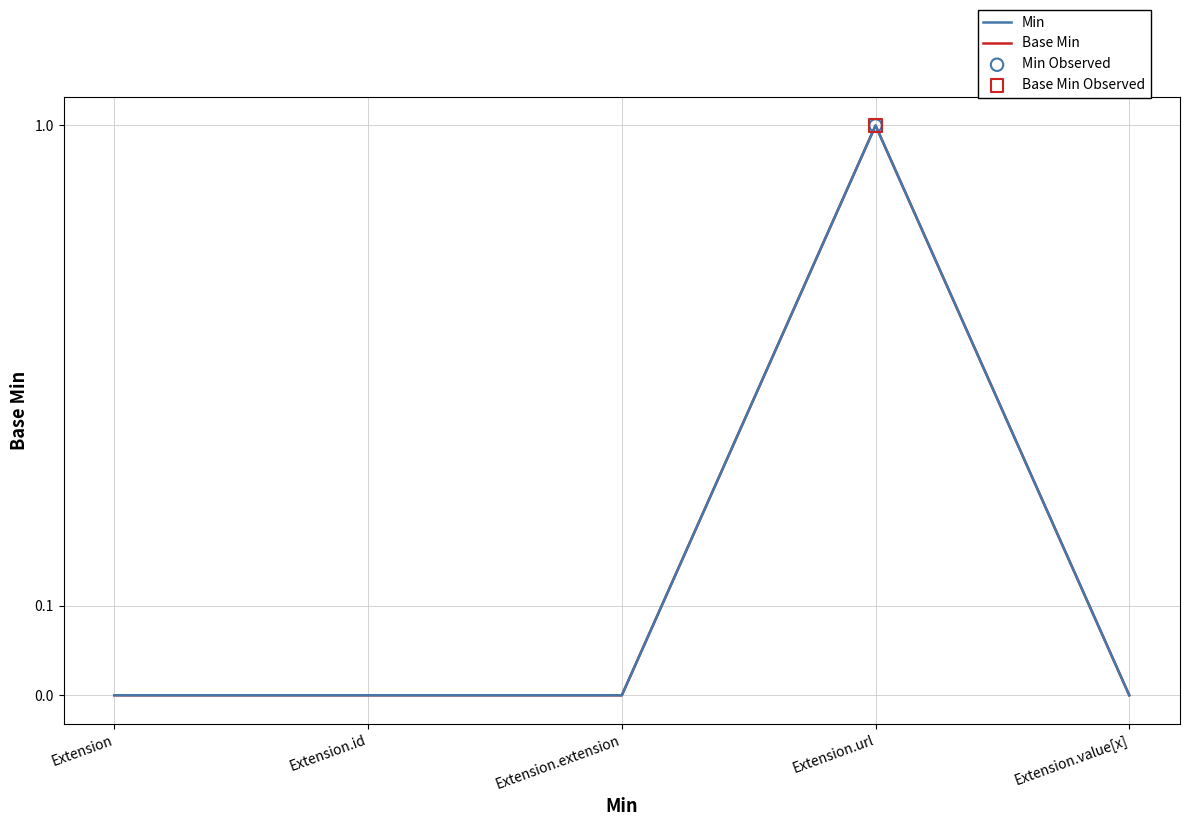

Which series has the largest Y range (max minus min)?

Min